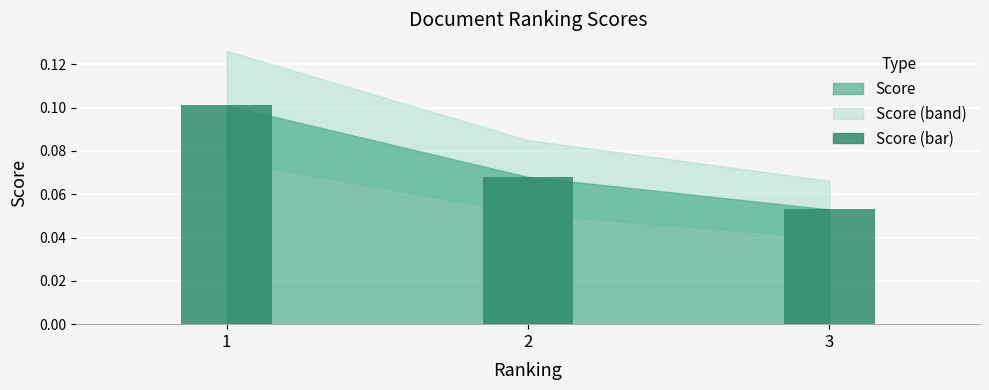

Count the values in the range 0 to 1.

3